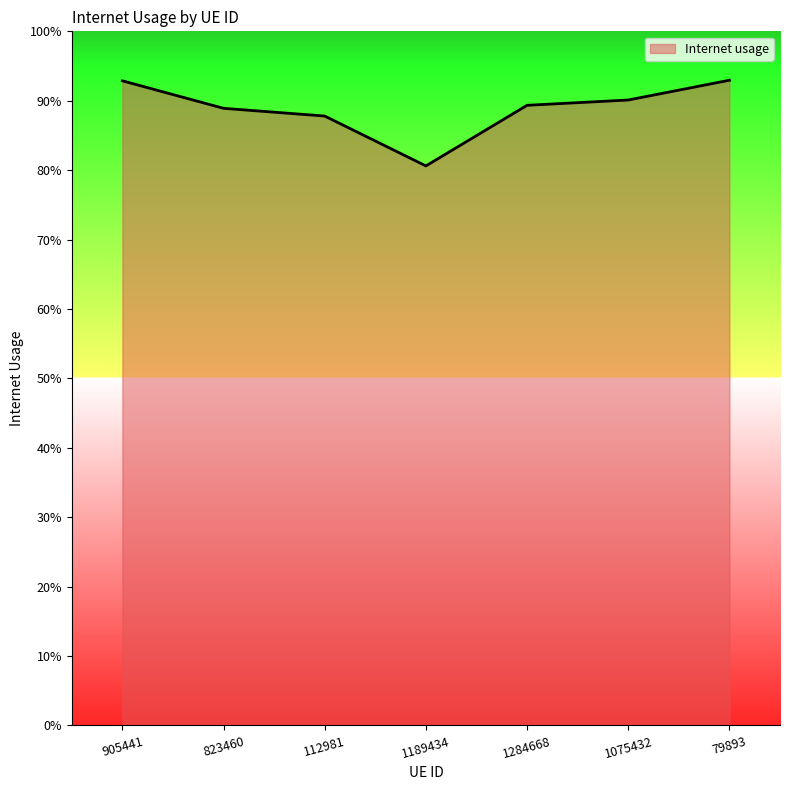

At which label is the value closest to 0?

1189434